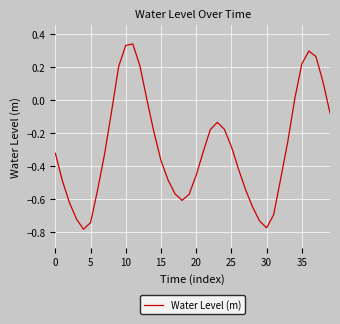

What is the difference between the maximum and minimum values?

1.1